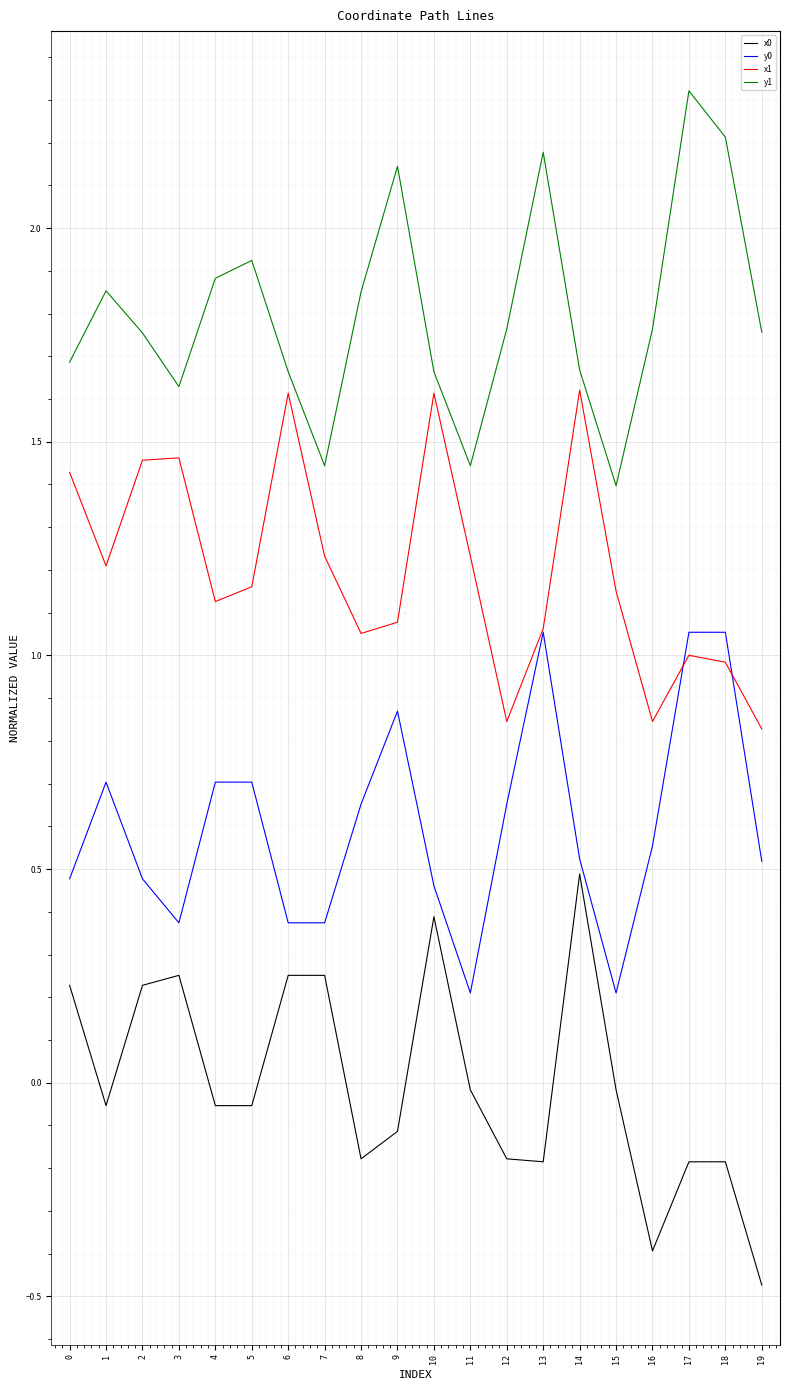

True or false: x0 and y1 intersect in this chart.

False